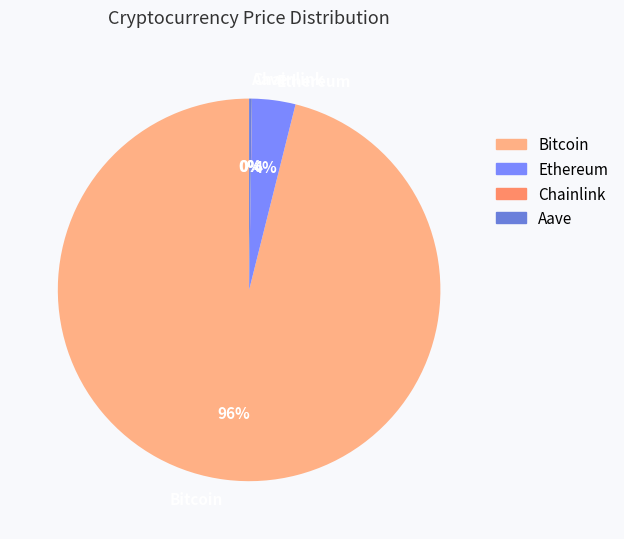

Do Bitcoin and Ethereum together represent more than half of the pie?

Yes